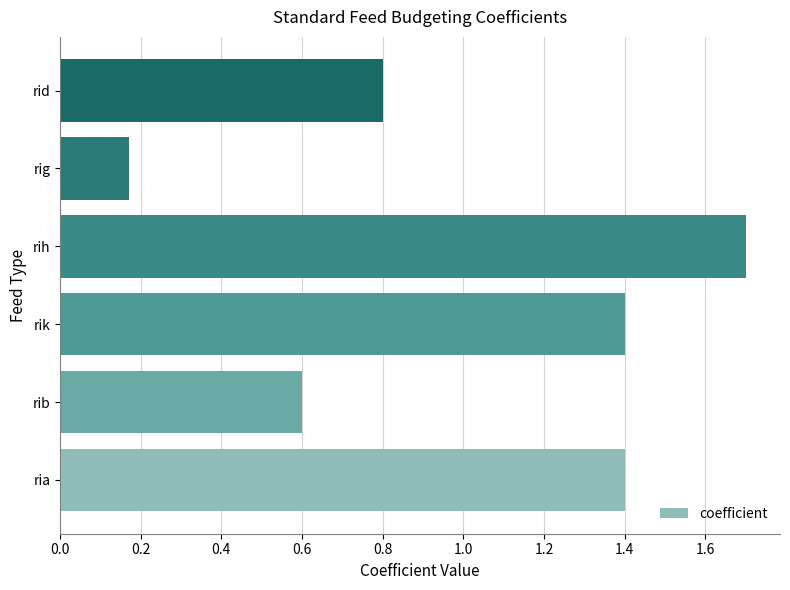

At which category does the chart reach its peak across all series?

rih